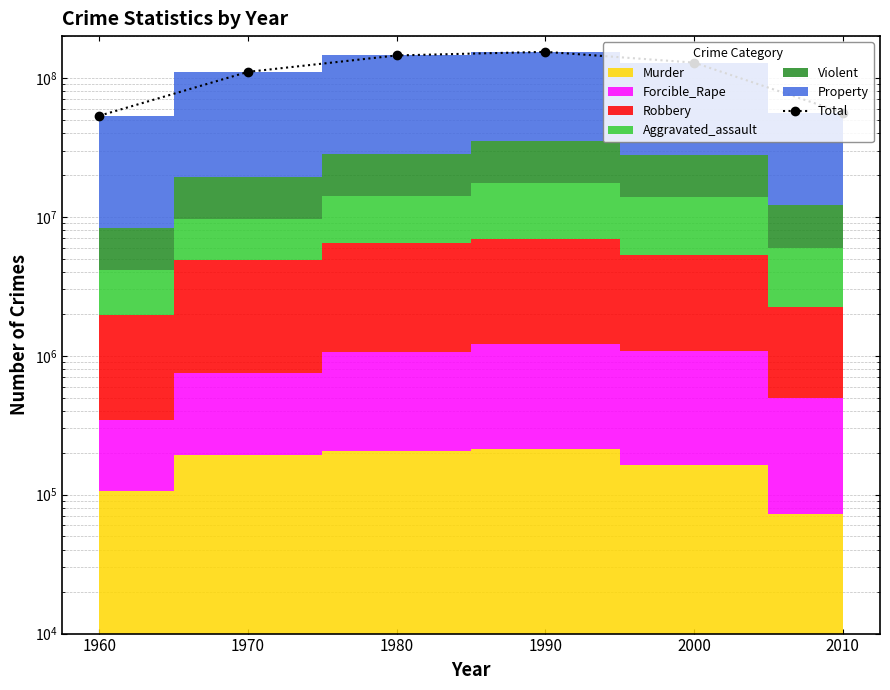

At which label is the value closest to 103769845?

1970